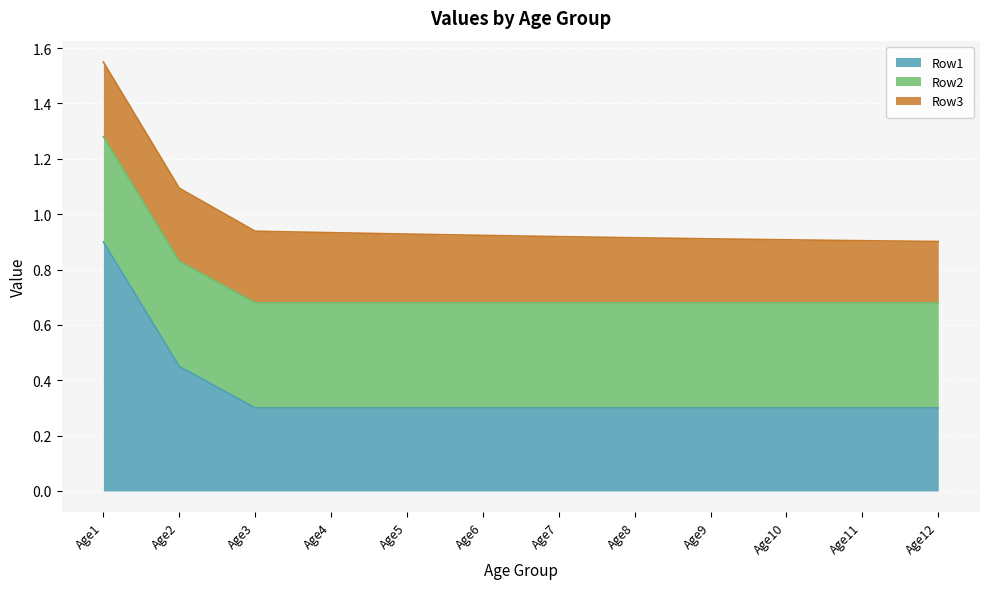

At which label is Row3 closest to 0?

Age12